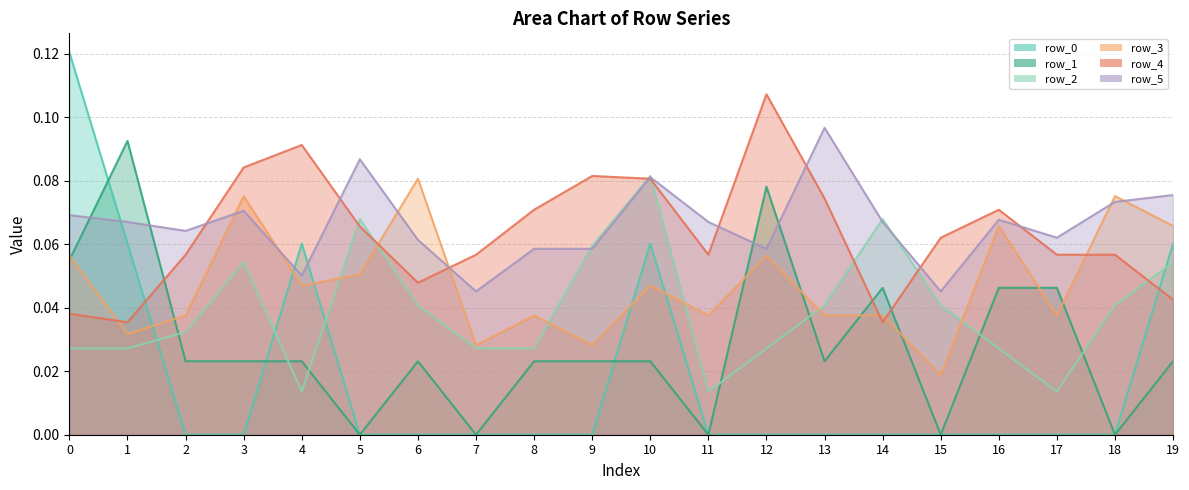

Reading right to left, extract all data points from this chart.

row_0: 0.1	0.0	0.0	0.0	0.0	0.0	0.0	0.0	0.0	0.1	0.0	0.0	0.0	0.0	0.0	0.1	0.0	0.0	0.1	0.1
row_1: 0.0	0.0	0.0	0.0	0.0	0.0	0.0	0.1	0.0	0.0	0.0	0.0	0.0	0.0	0.0	0.0	0.0	0.0	0.1	0.1
row_2: 0.1	0.0	0.0	0.0	0.0	0.1	0.0	0.0	0.0	0.1	0.1	0.0	0.0	0.0	0.1	0.0	0.1	0.0	0.0	0.0
row_3: 0.1	0.1	0.0	0.1	0.0	0.0	0.0	0.1	0.0	0.0	0.0	0.0	0.0	0.1	0.1	0.0	0.1	0.0	0.0	0.1
row_4: 0.0	0.1	0.1	0.1	0.1	0.0	0.1	0.1	0.1	0.1	0.1	0.1	0.1	0.0	0.1	0.1	0.1	0.1	0.0	0.0
row_5: 0.1	0.1	0.1	0.1	0.0	0.1	0.1	0.1	0.1	0.1	0.1	0.1	0.0	0.1	0.1	0.1	0.1	0.1	0.1	0.1